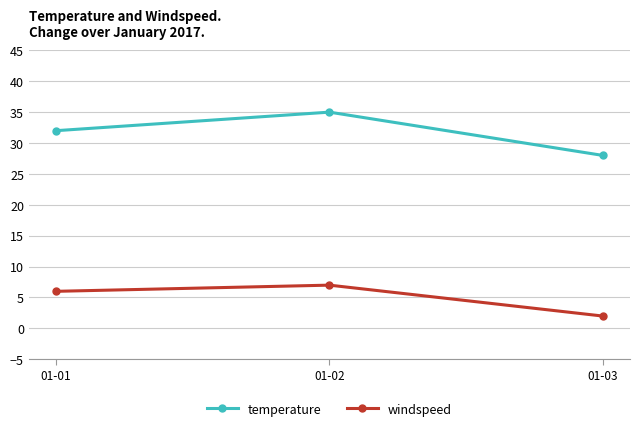

Is it true that windspeed equals 7 at 01-02?

True